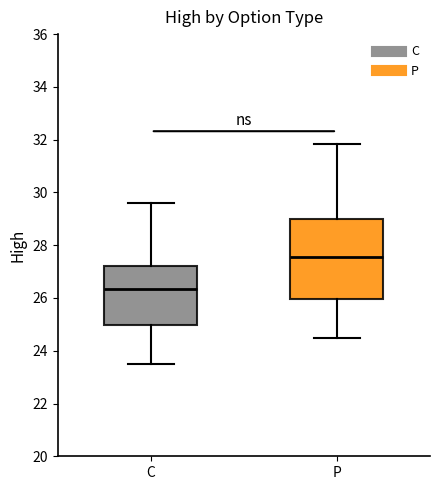

Comparing the boxes themselves (not the whiskers), which one is the tallest?

P